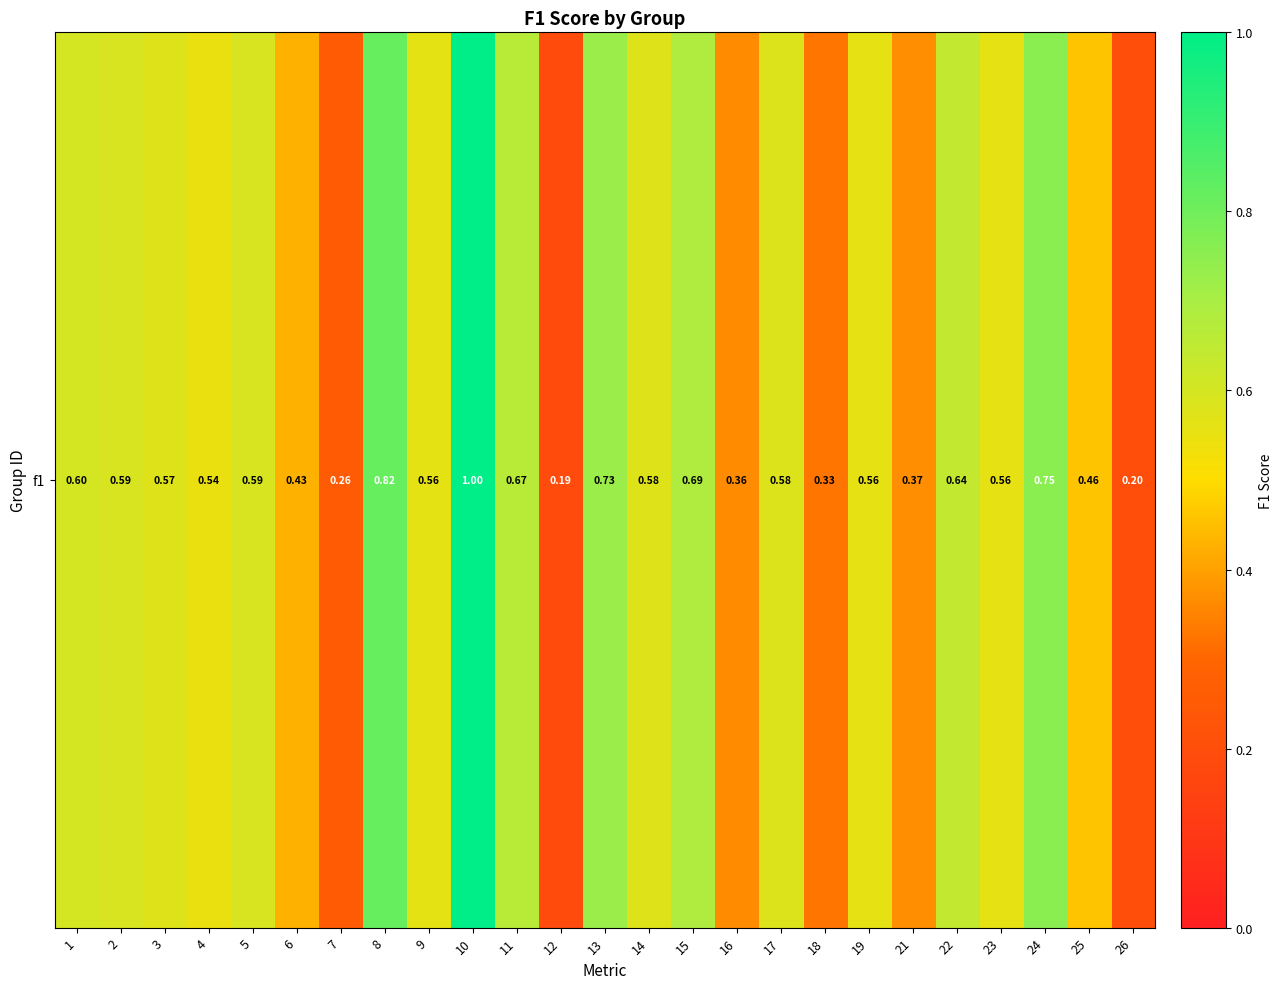

Reading left to right, what are all the values shown in this chart?

0.6	0.6	0.6	0.5	0.6	0.4	0.3	0.8	0.6	1.0	0.7	0.2	0.7	0.6	0.7	0.4	0.6	0.3	0.6	0.4	0.6	0.6	0.8	0.5	0.2